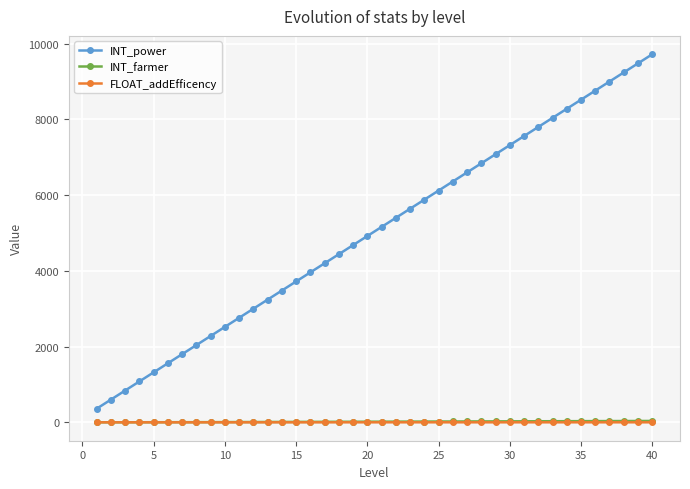

Which series has the widest spread of values?

INT_power